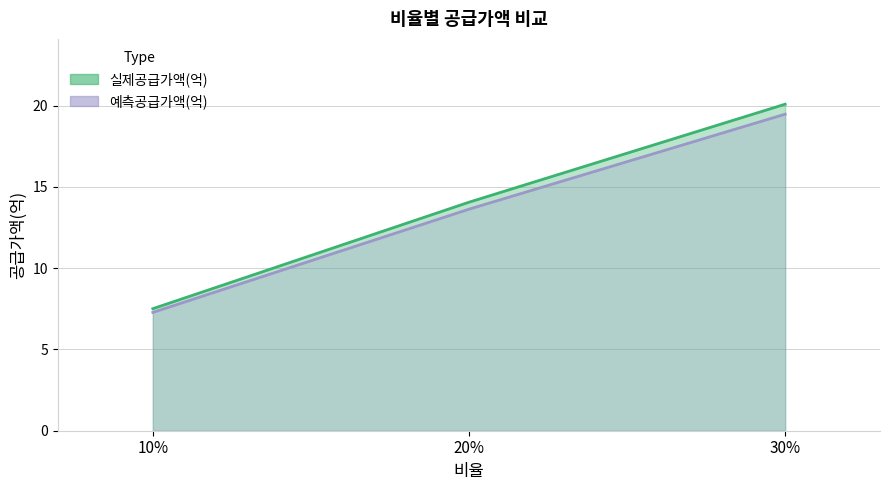

At which category does the chart reach its peak across all series?

30%